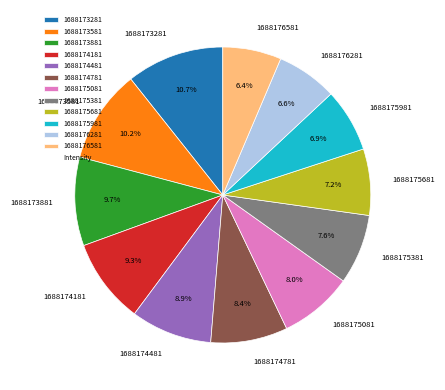

Does 1688175981 represent more than half of the total?

No